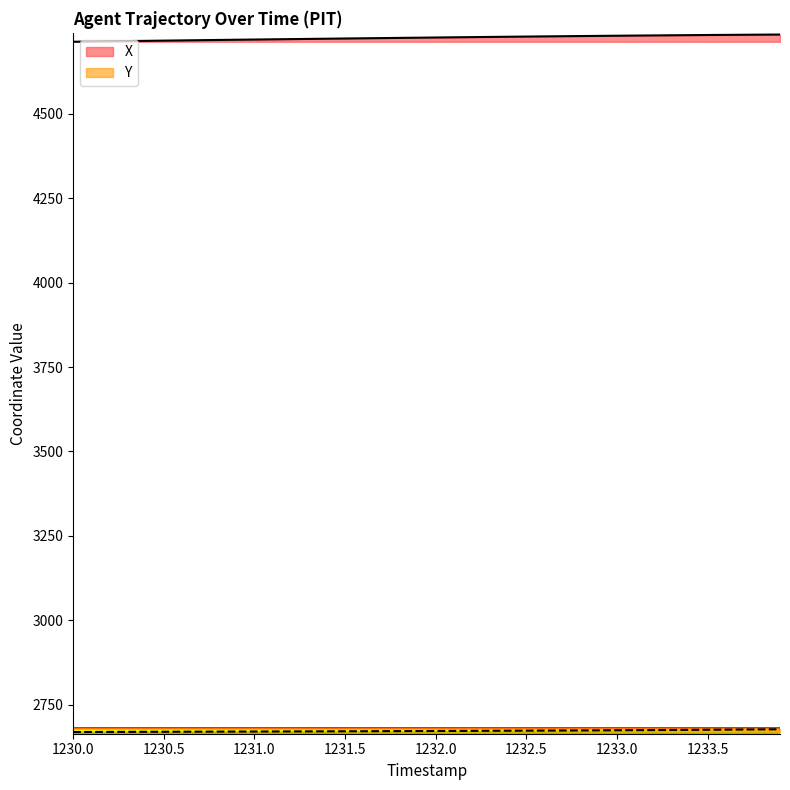

True or false: X and Y cross at least once.

False